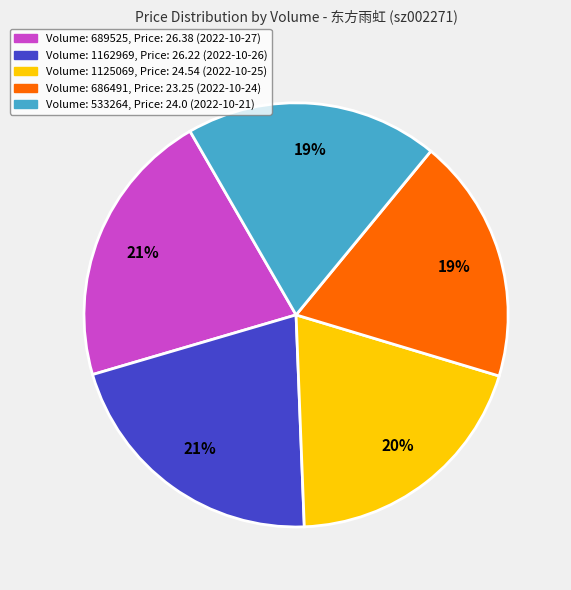

Is there any slice that represents more than half of the pie?

No